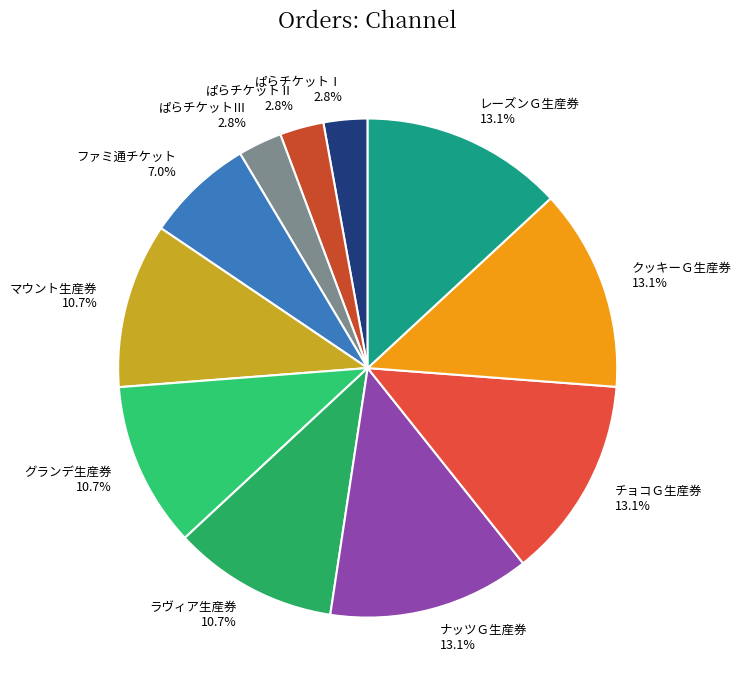

To the nearest percent, what is the average slice percentage?

9%